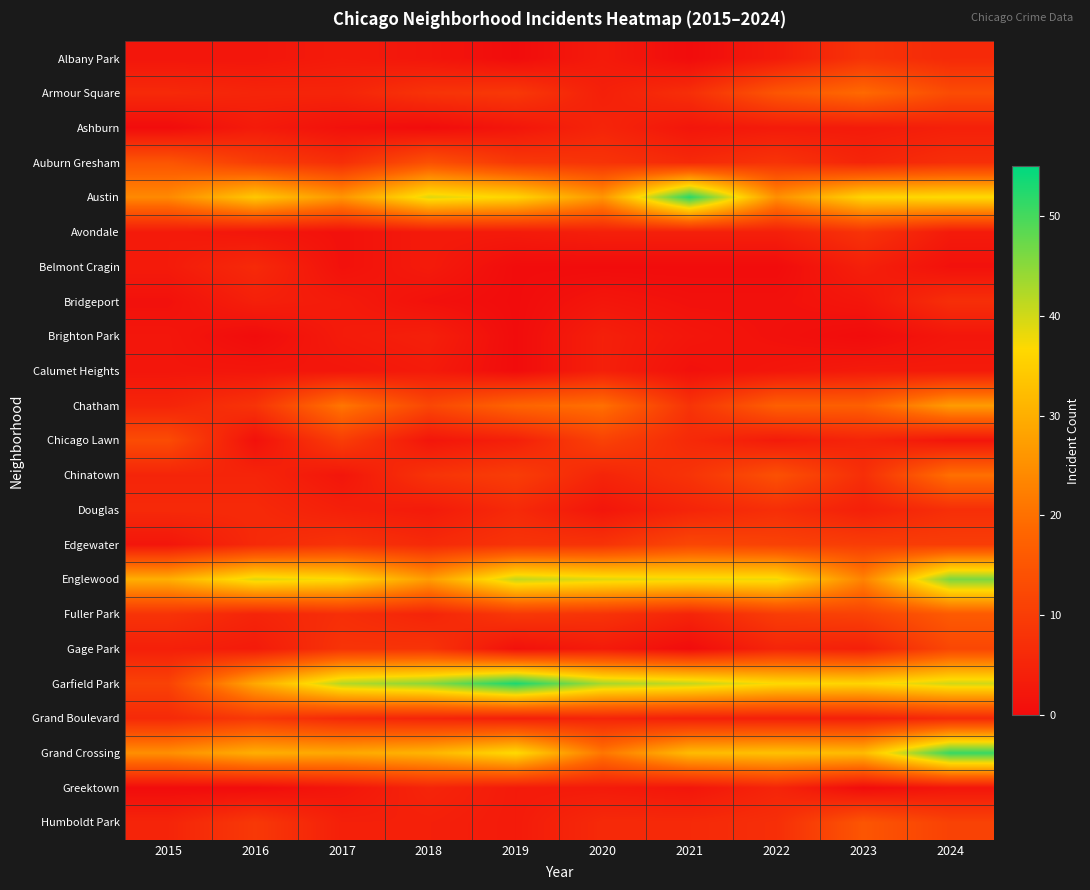

Which category has the highest value across all series?

2019